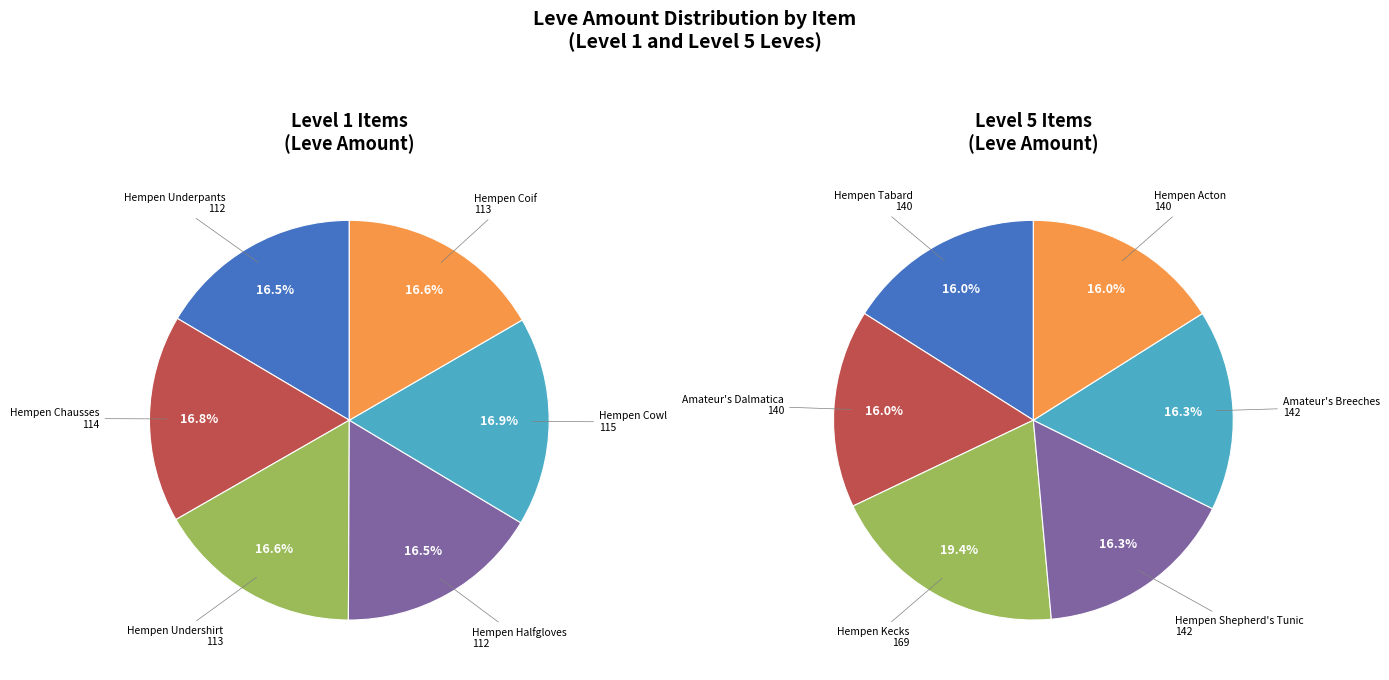

How many slices are in this pie chart?

12